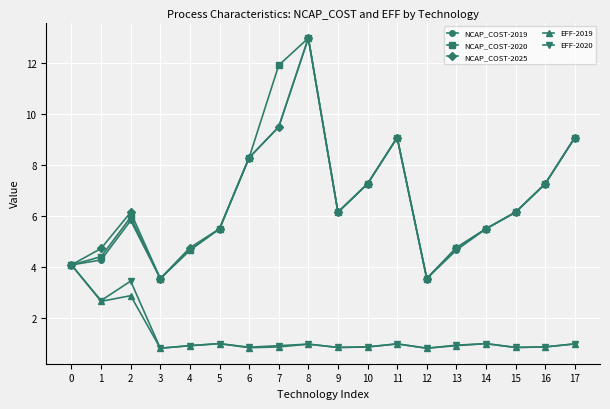

How many interior local valleys does the EFF-2019 series have?

6